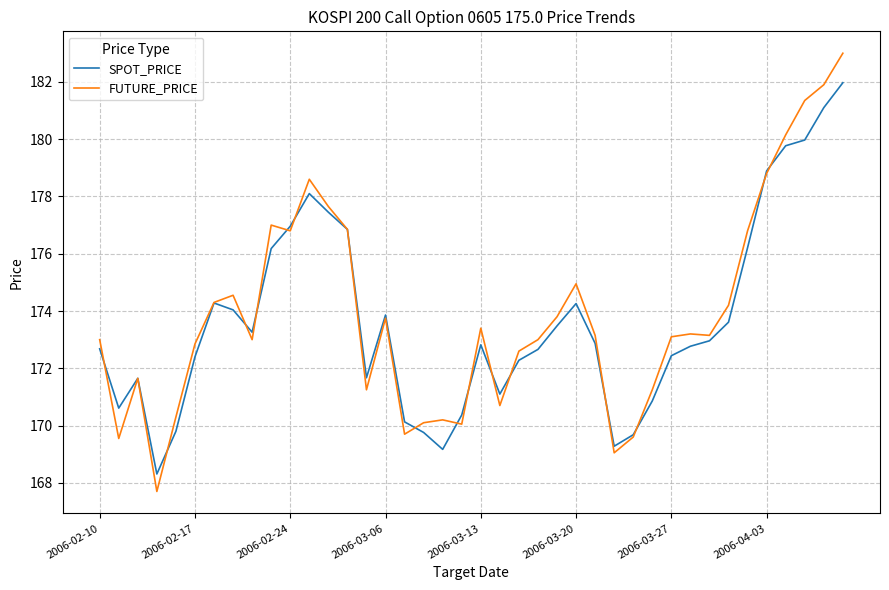

List the series in order of their overall mean, highest first.

FUTURE_PRICE, SPOT_PRICE